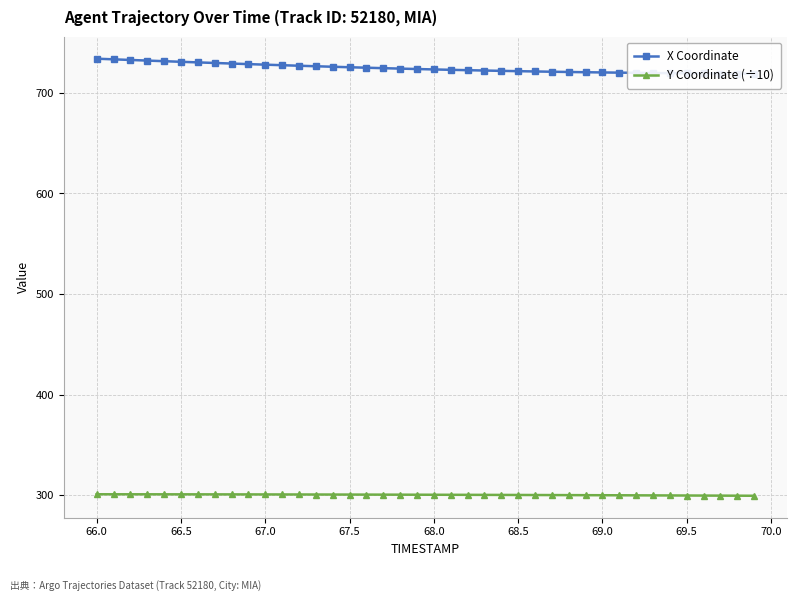

How many values in the X Coordinate series exceed 723?

21